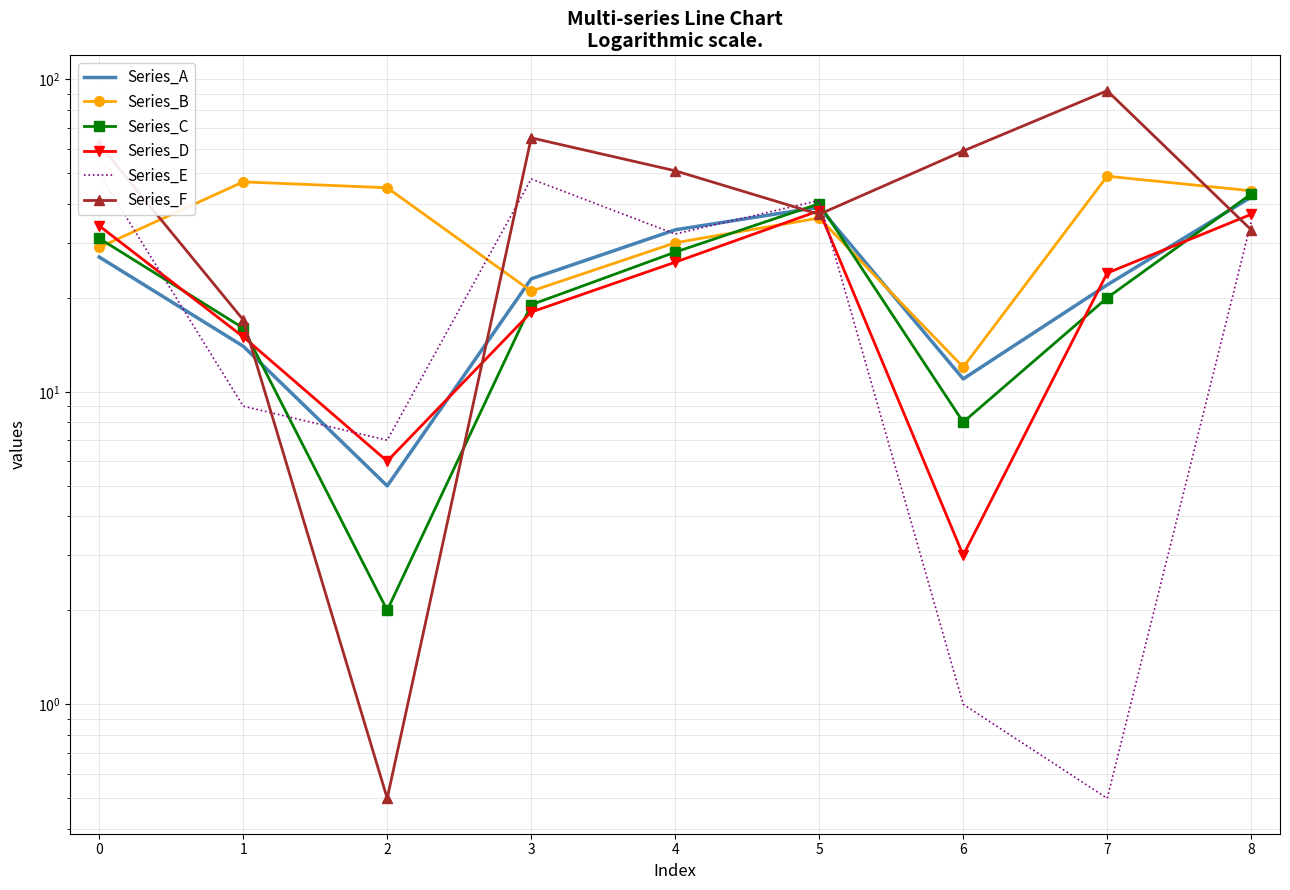

Which series changed the most between 1 and 2?

Series_F